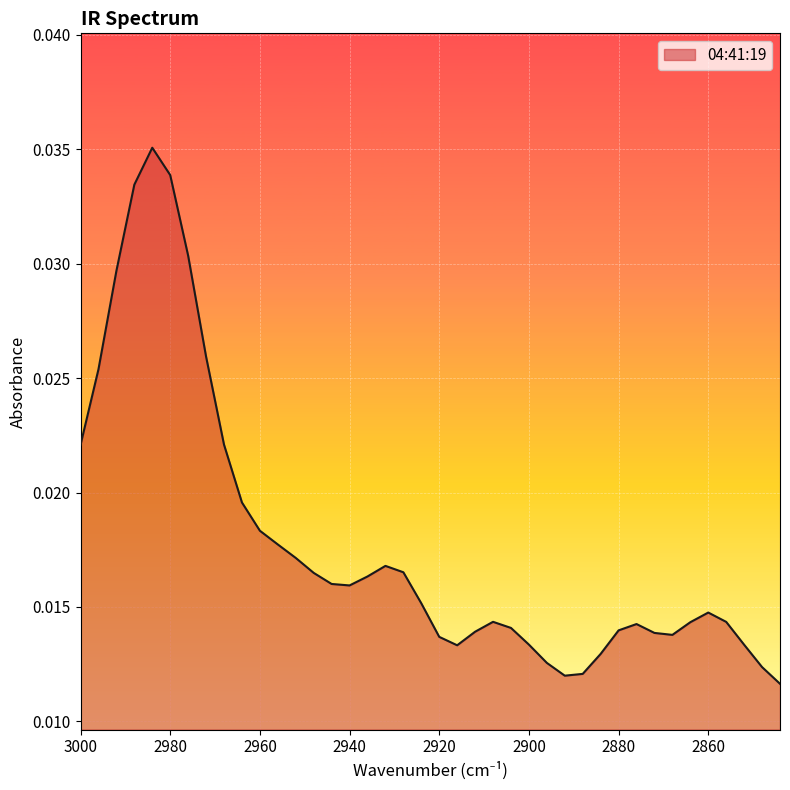

Rank the categories by value from highest to lowest.

2984, 2980, 2988, 2976, 2992, 2972, 2996, 2968, 3000, 2964, 2960, 2956, 2952, 2932, 2928, 2948, 2936, 2944, 2940, 2924, 2860, 2908, 2856, 2864, 2876, 2904, 2880, 2912, 2872, 2868, 2920, 2900, 2852, 2916, 2884, 2896, 2848, 2888, 2892, 2844